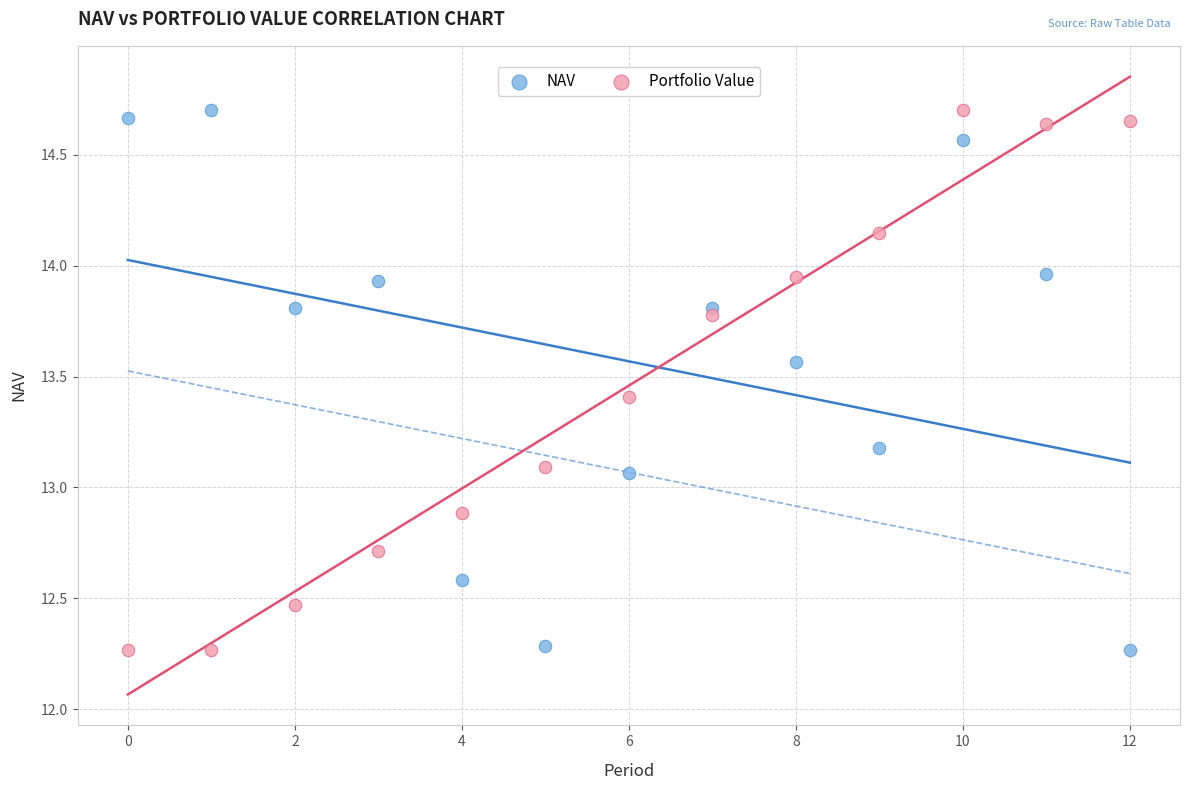

Across all data points, what is the range of Y values (max minus min)?

2.4